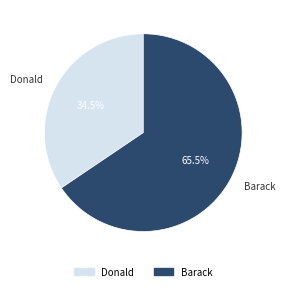

What is the smallest slice in the pie chart?

Donald